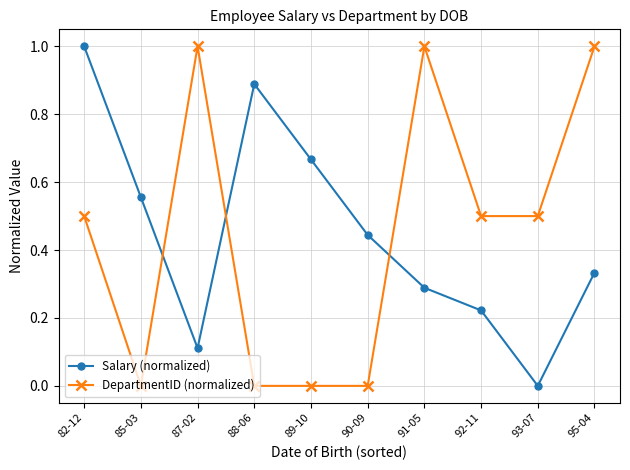

The value of Salary (normalized) at 87-02 is 0.2. True or false?

False